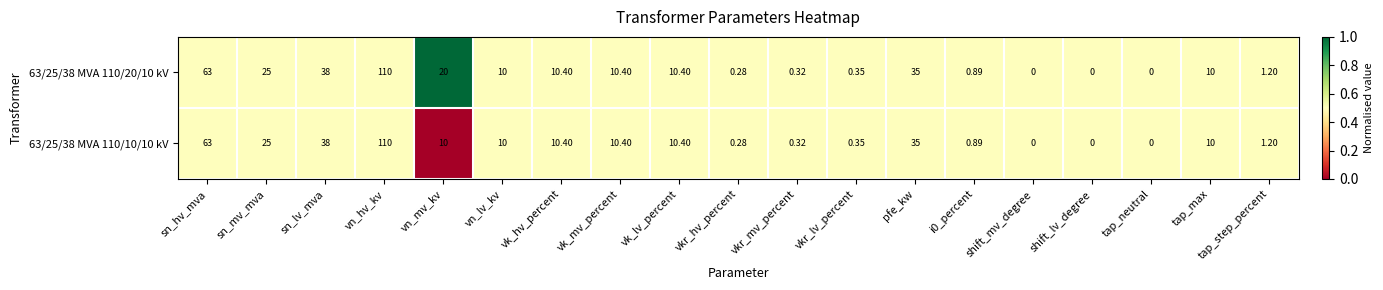

Which label corresponds to the largest value in the chart?

vn_hv_kv